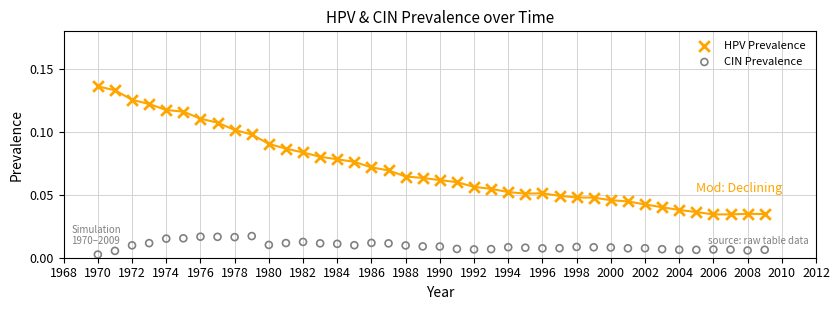

What are all the series names shown in the legend?

HPV Prevalence, CIN Prevalence